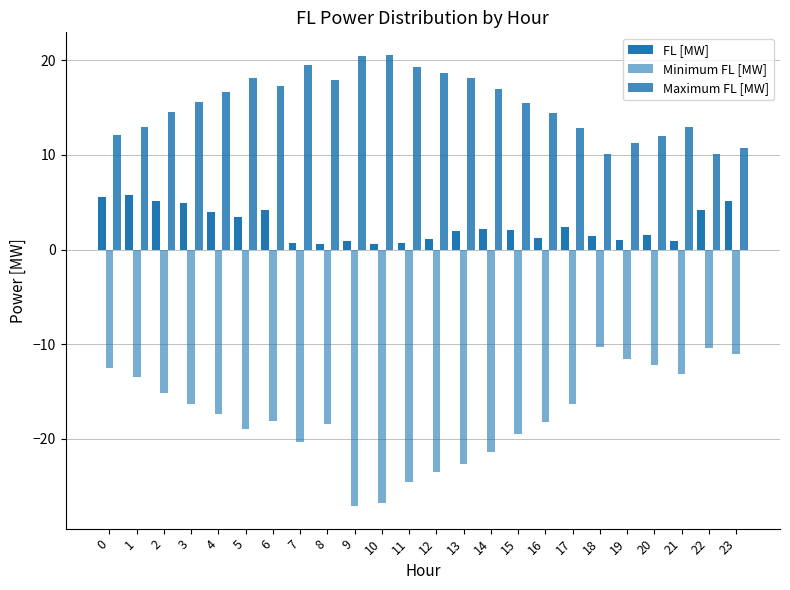

How many bars are there in total?

72